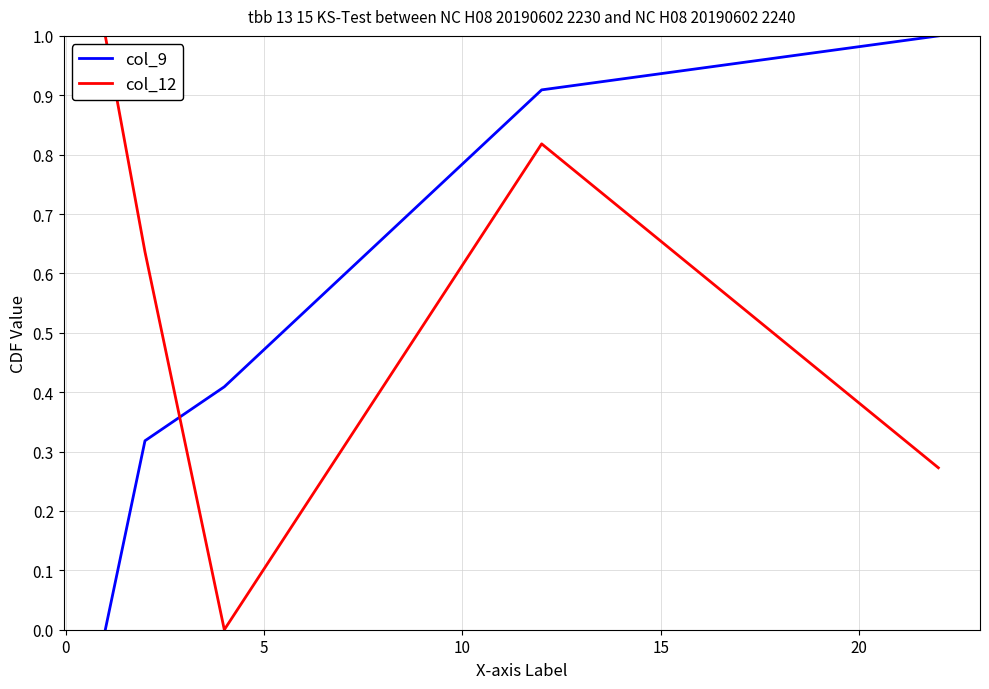

What is the maximum value for col_9?

1.0